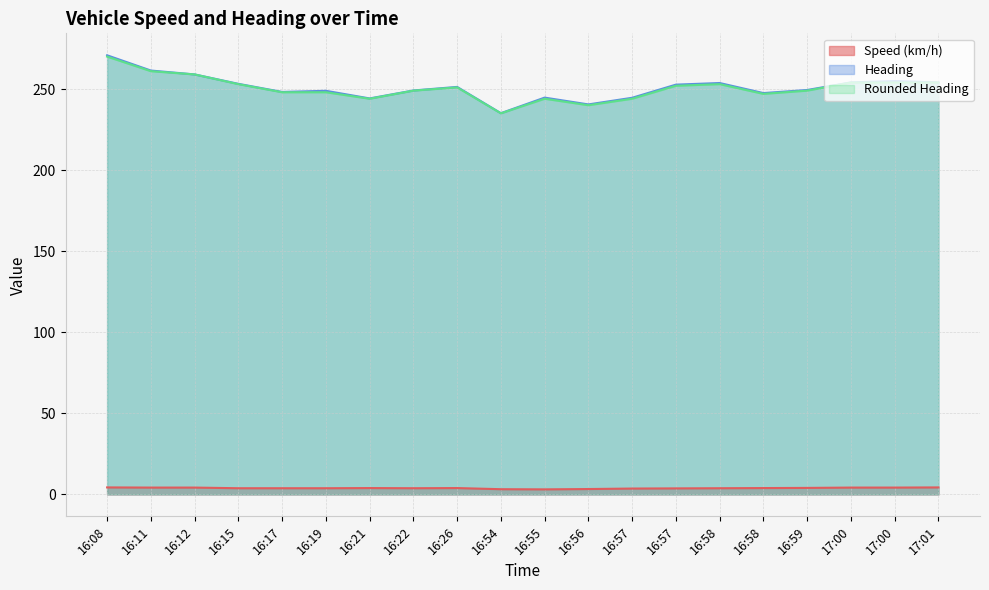

What is the greatest value displayed?

270.8